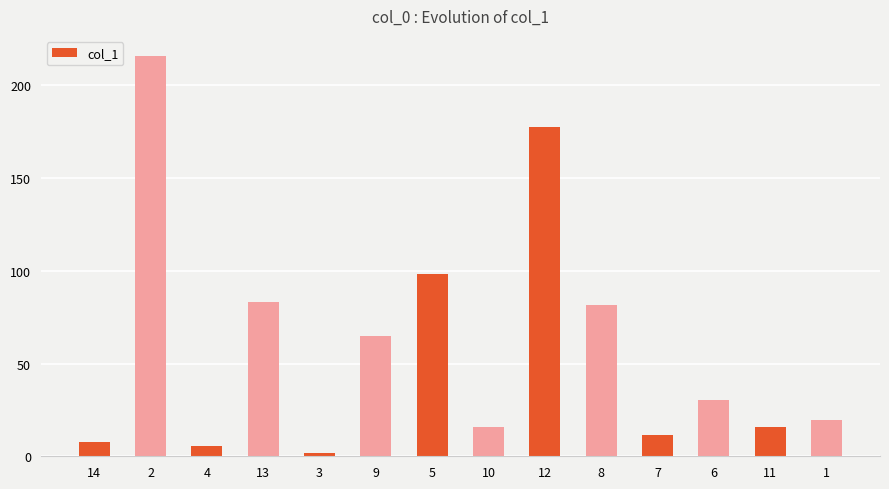

What is the value of the 1st bar from the left?

7.9